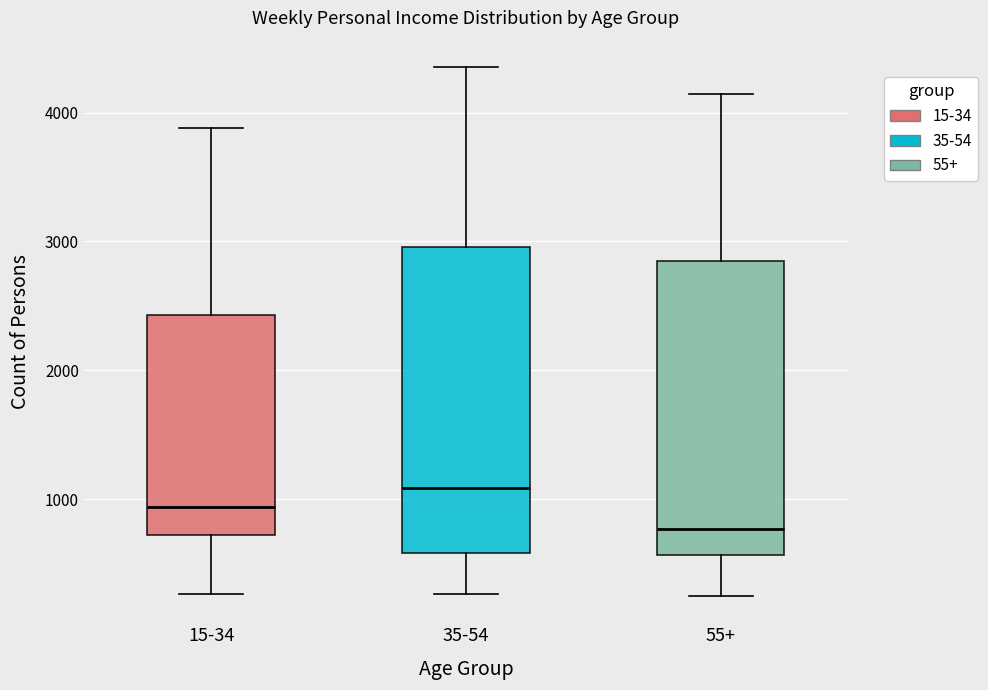

Which box has the highest median line?

35-54